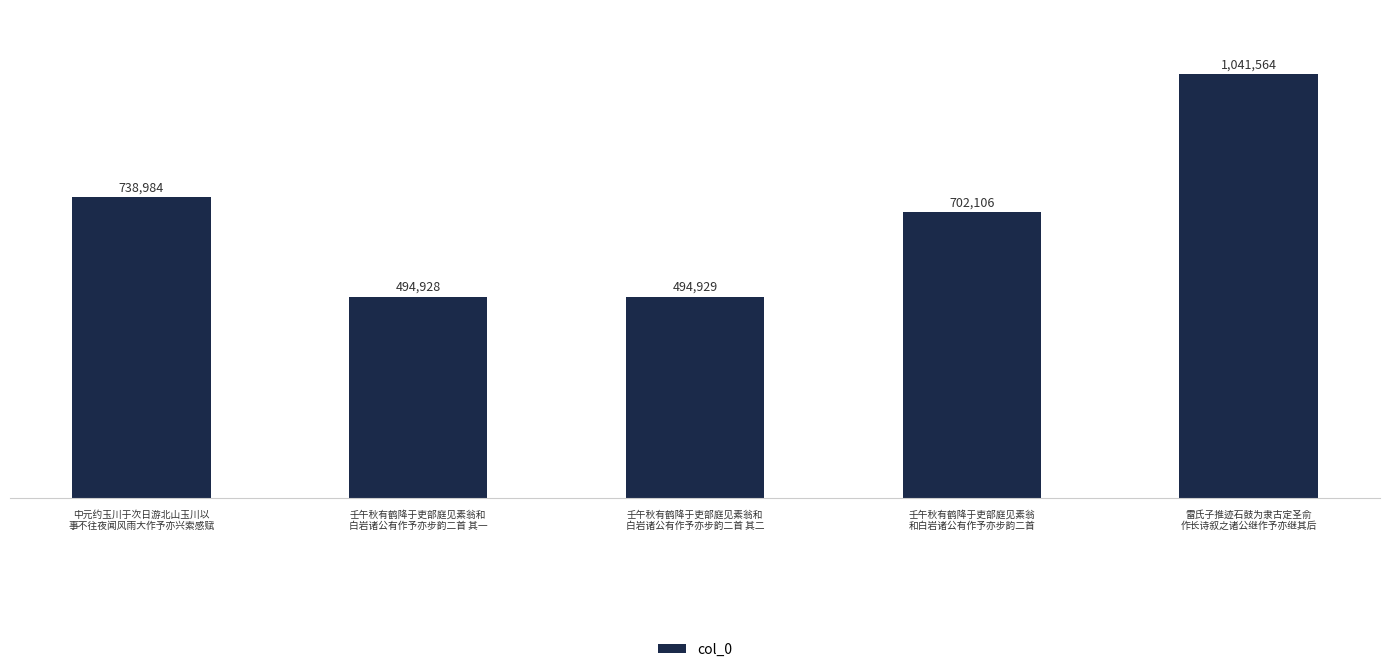

Which has a higher value, 壬午秋有鹤降于吏部庭见素翁和
白岩诸公有作予亦步韵二首 其一 or 雷氏子推迹石鼓为隶古定圣俞
作长诗叙之诸公继作予亦继其后?

雷氏子推迹石鼓为隶古定圣俞
作长诗叙之诸公继作予亦继其后